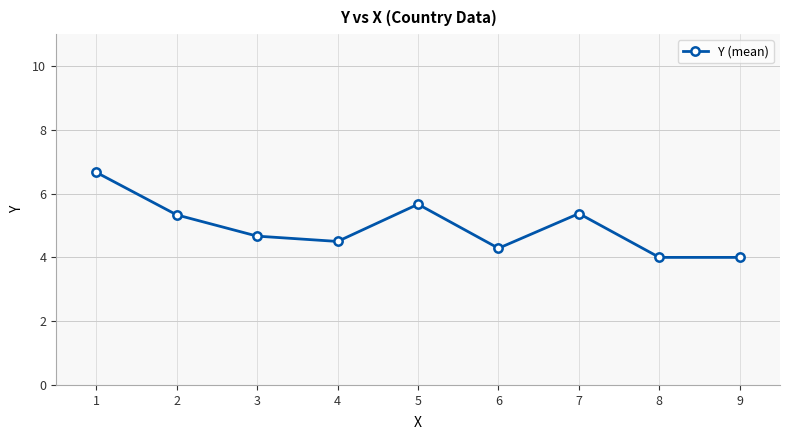

What is the average value?

4.9